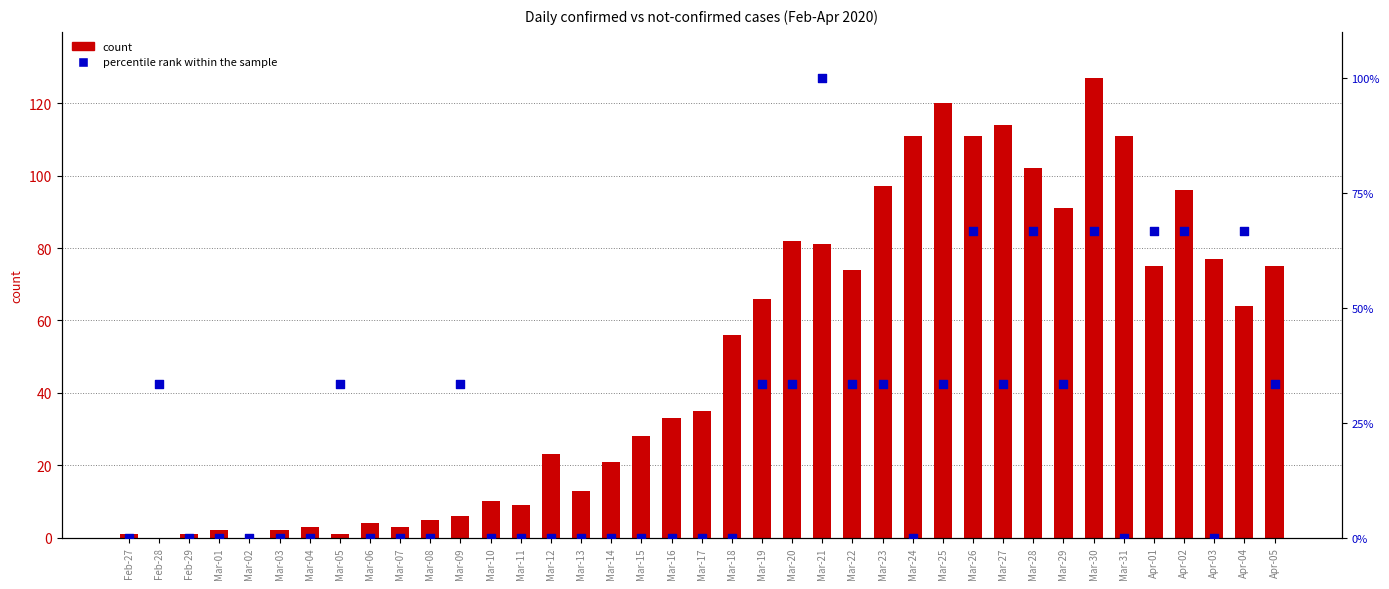

At how many categories does at least one series exceed 35?

19